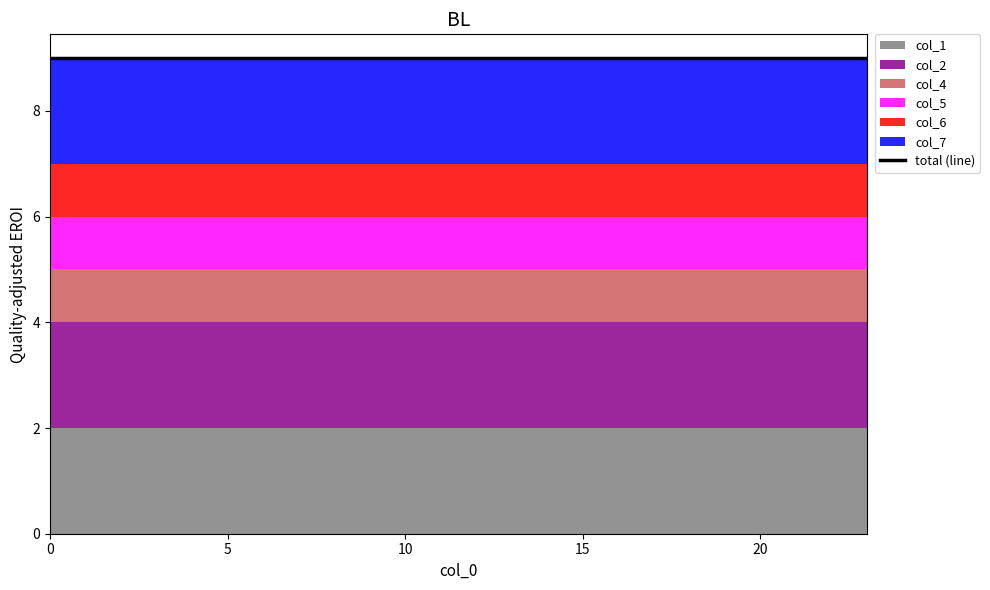

What is the sum of the col_4 values at 11 and 6?

2